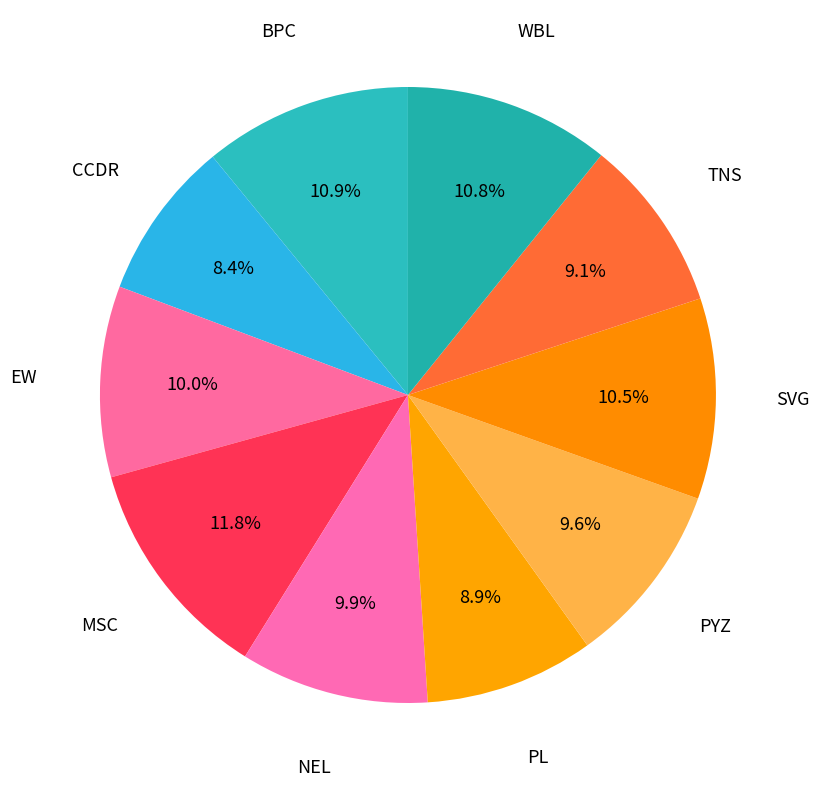

To the nearest percent, what is the difference between the largest and smallest slice percentages?

3%